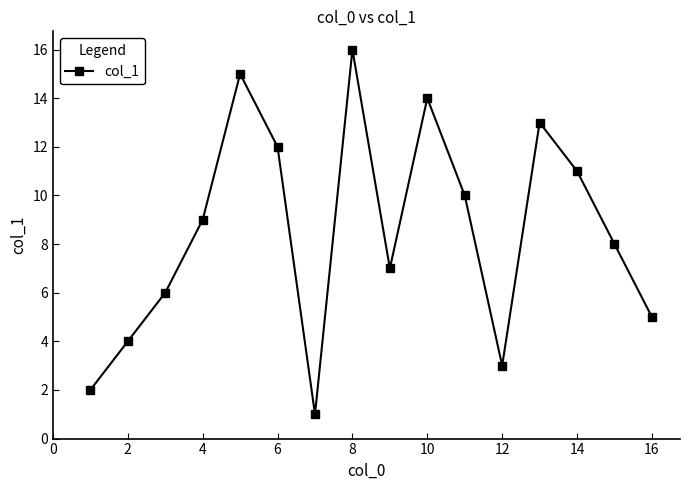

Count the number of categories in the chart.

16